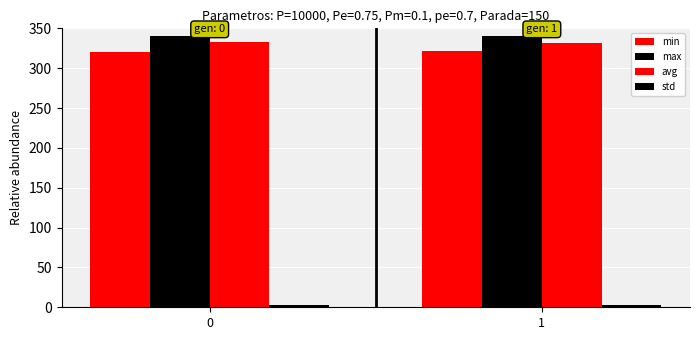

What is the spread (max minus min) of values at 0?

338.6